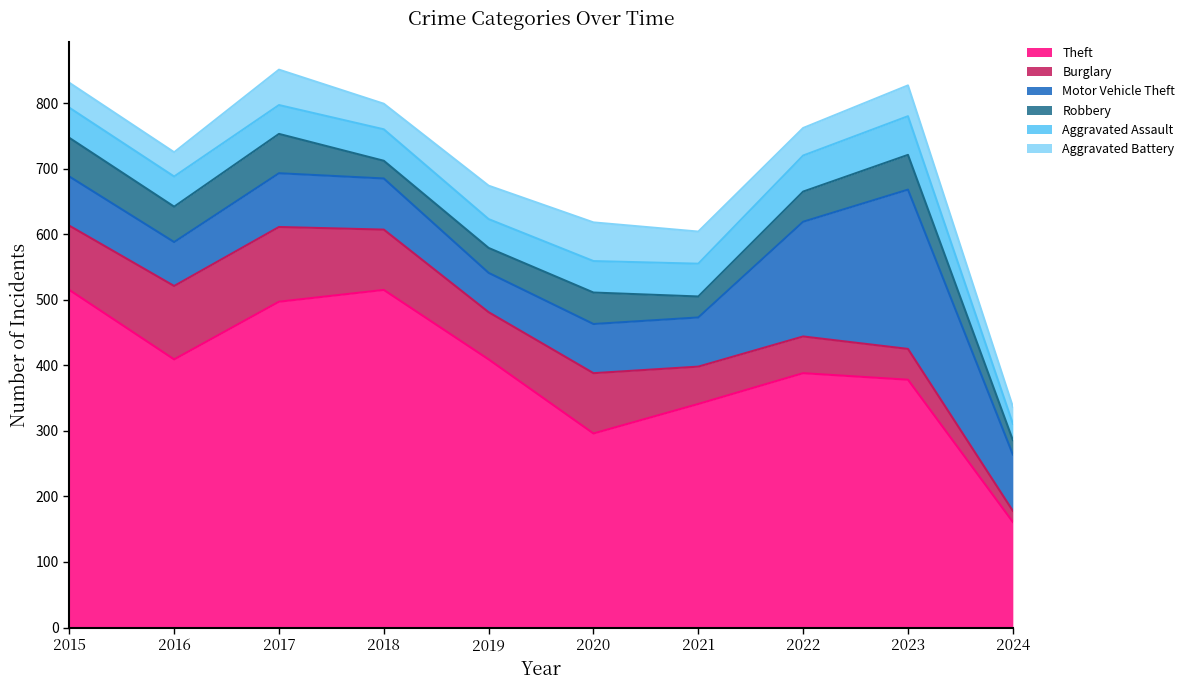

True or false: Aggravated Assault and Theft cross at least once.

False